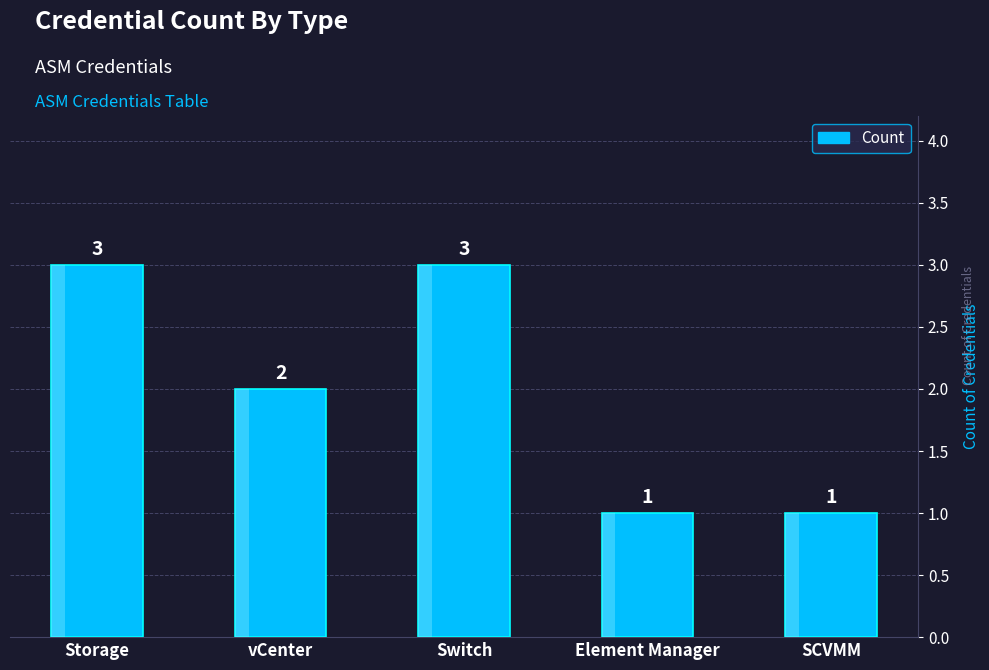

Count the number of data series in this chart.

1